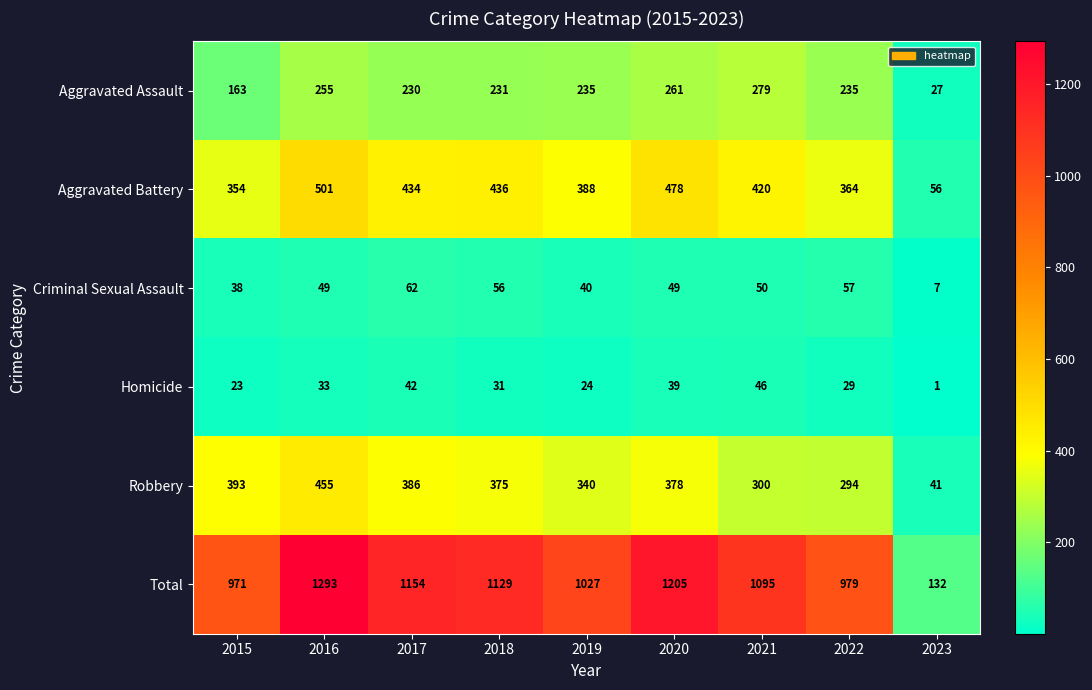

Rank the series at 2019 from lowest to highest value.

Homicide, Criminal Sexual Assault, Aggravated Assault, Robbery, Aggravated Battery, Total